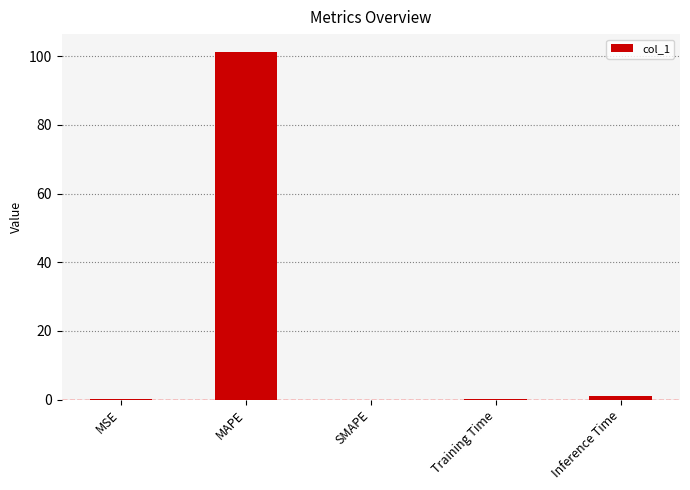

How many distinct data groups are displayed?

1